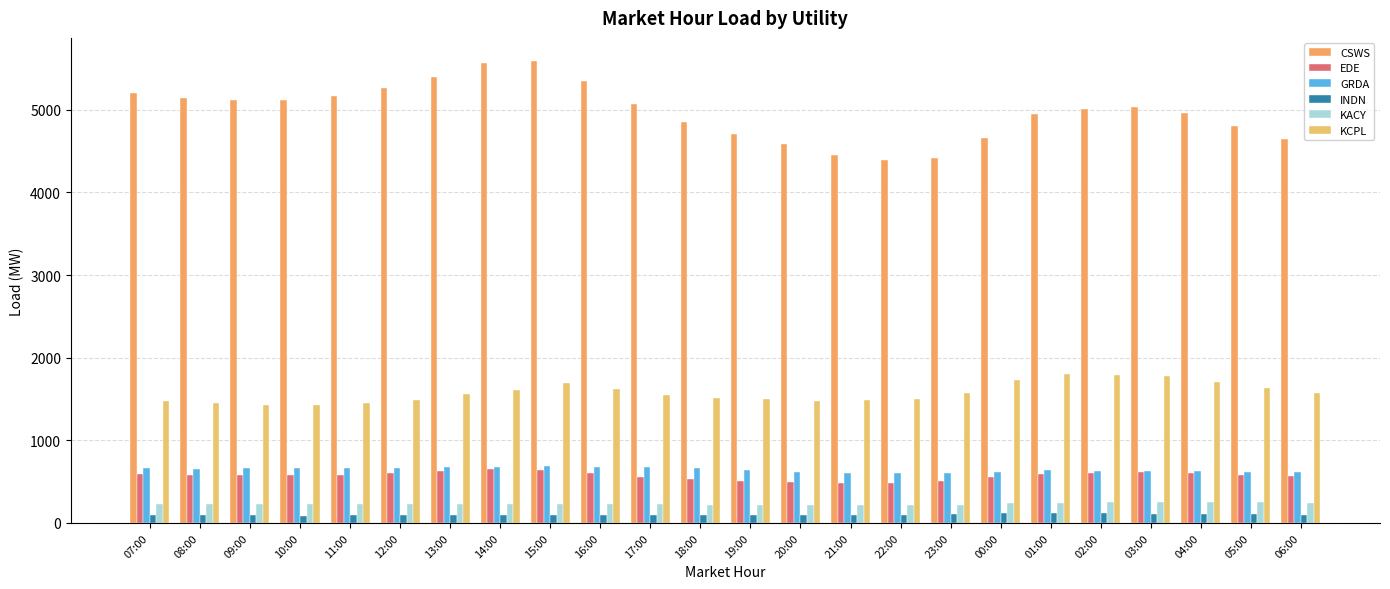

What is the difference between the maximum and second lowest values in the CSWS series?

1168.8